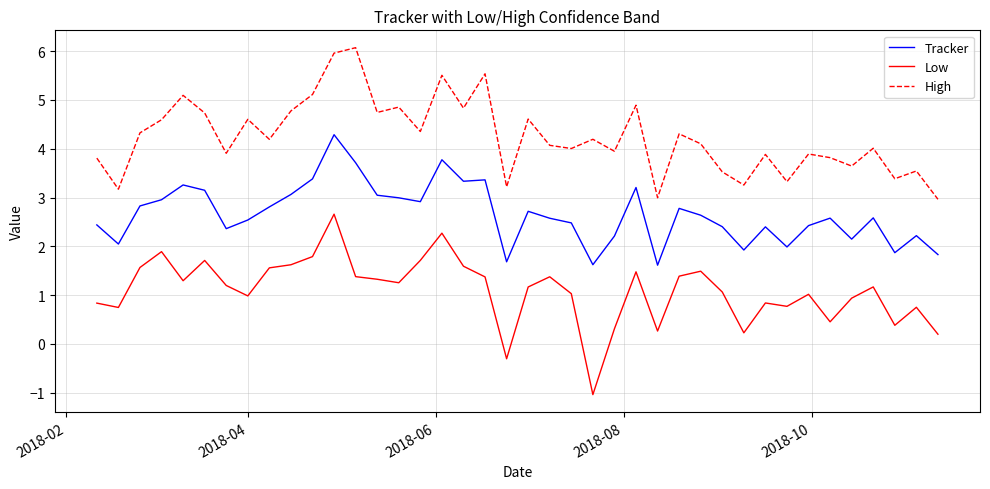

What is the minimum value for Low?

-1.0